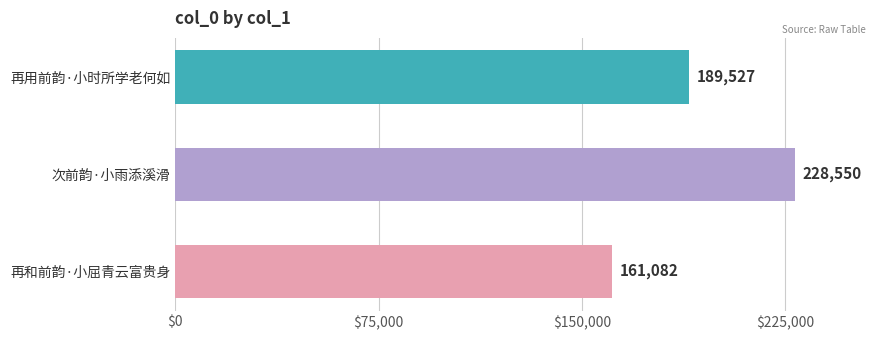

Reading top to bottom, what are all the values shown in this chart?

再用前韵·小时所学老何如=189527	次前韵·小雨添溪滑=228550	再和前韵·小屈青云富贵身=161082